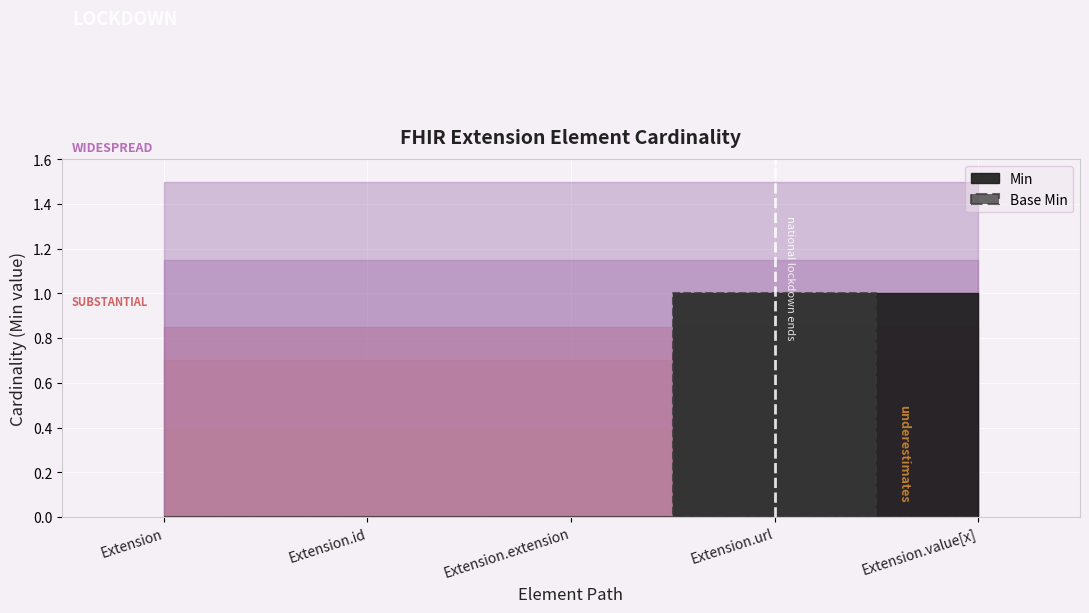

What is the difference between the highest and lowest values at Extension.value[x]?

1